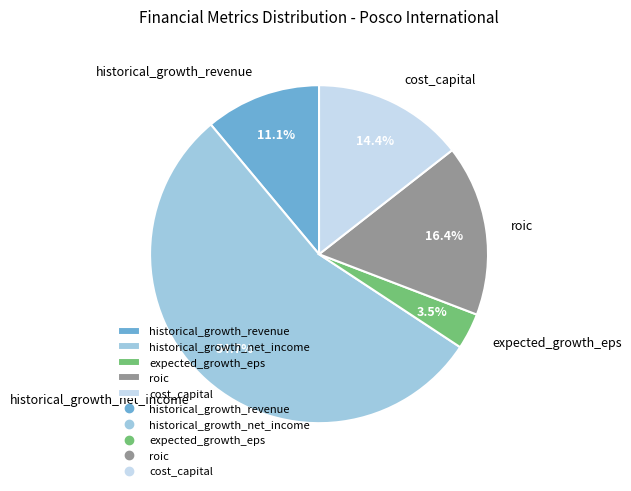

Count the number of slices in the pie.

5